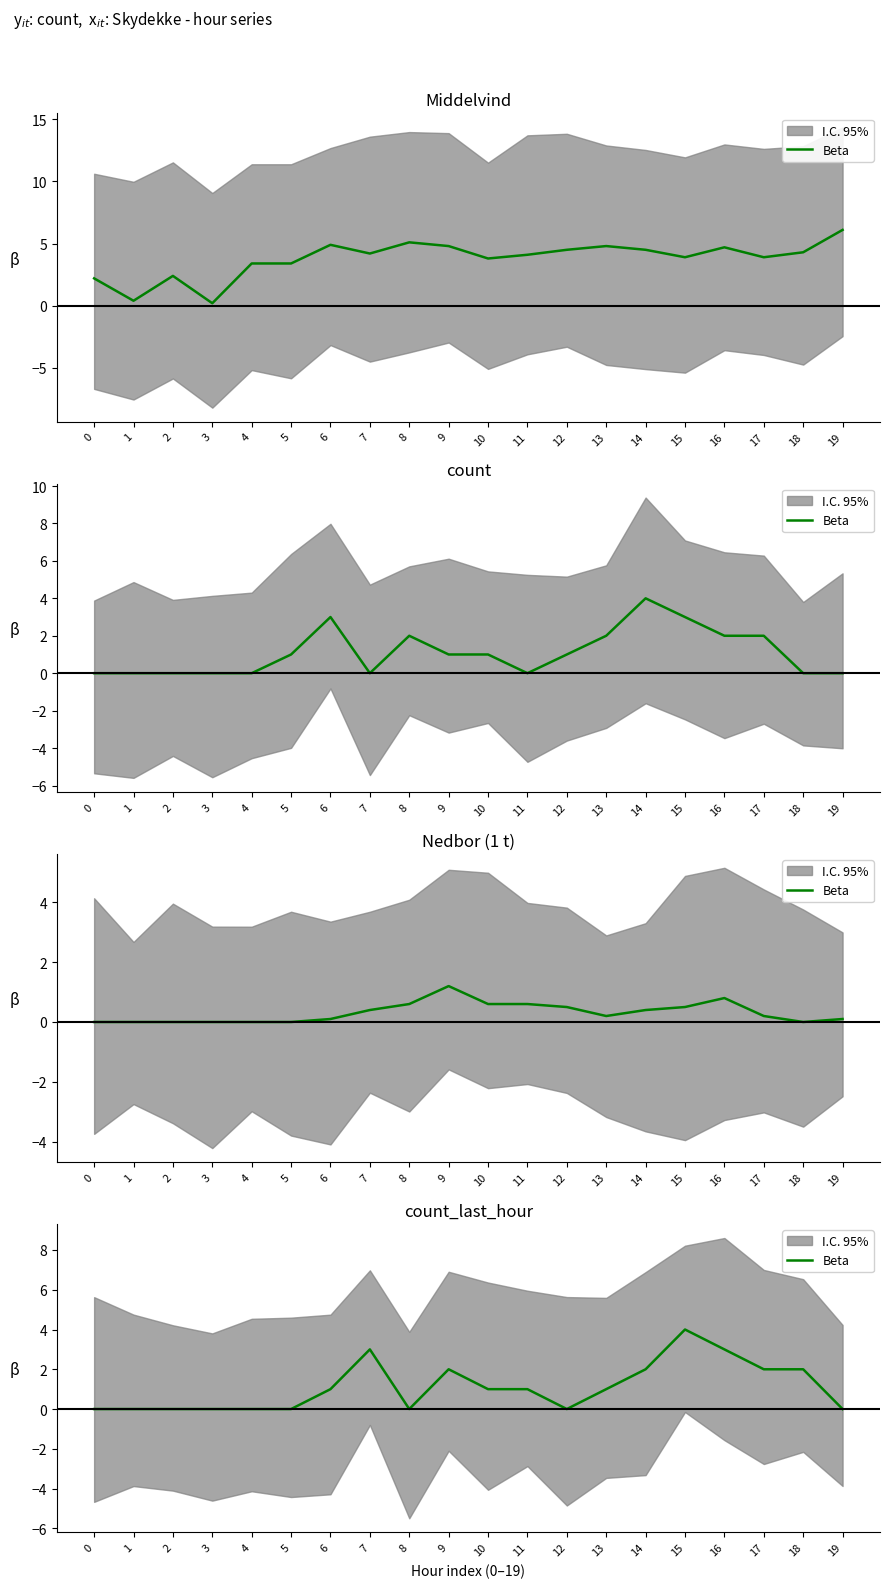

What is the value of the 12th point from the left?

1